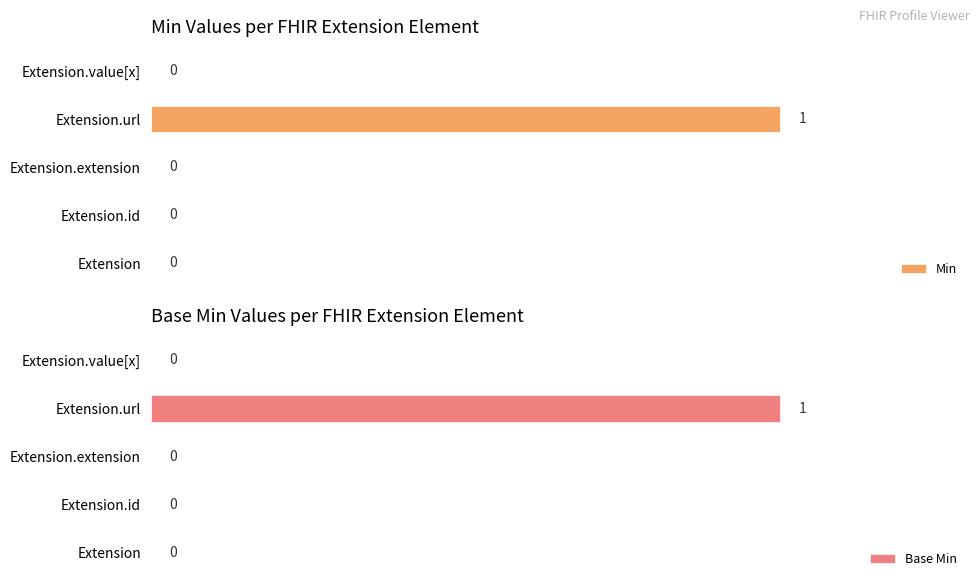

How many data points does each series have?

5